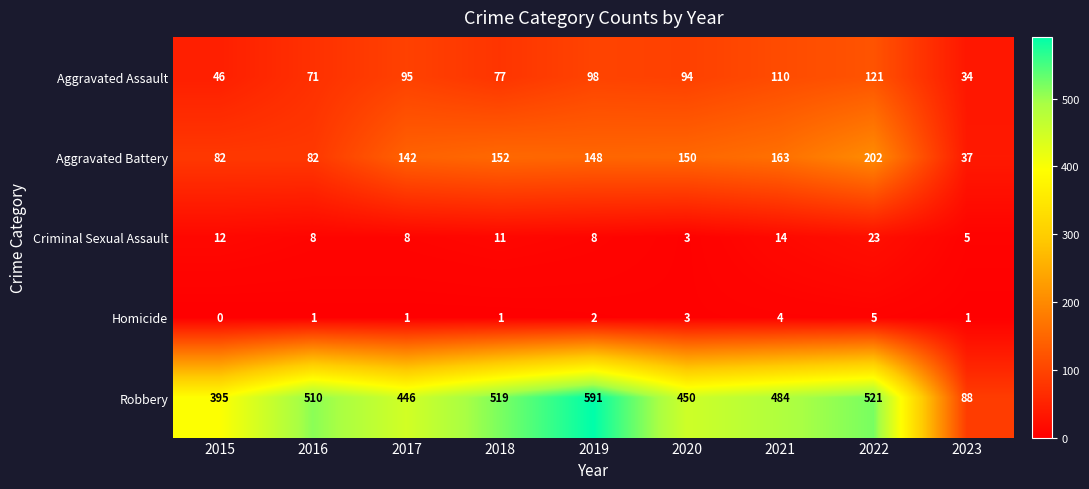

What is the total value across all series at 2015?

535